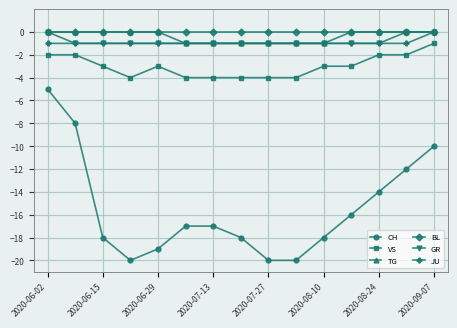

True or false: VS and BL intersect in this chart.

False